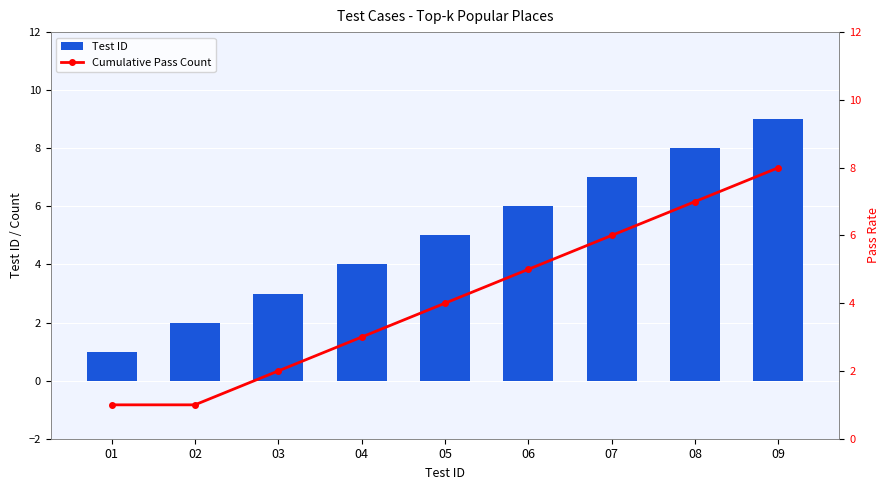

The value of Cumulative Pass Count at 02 is 2. True or false?

False